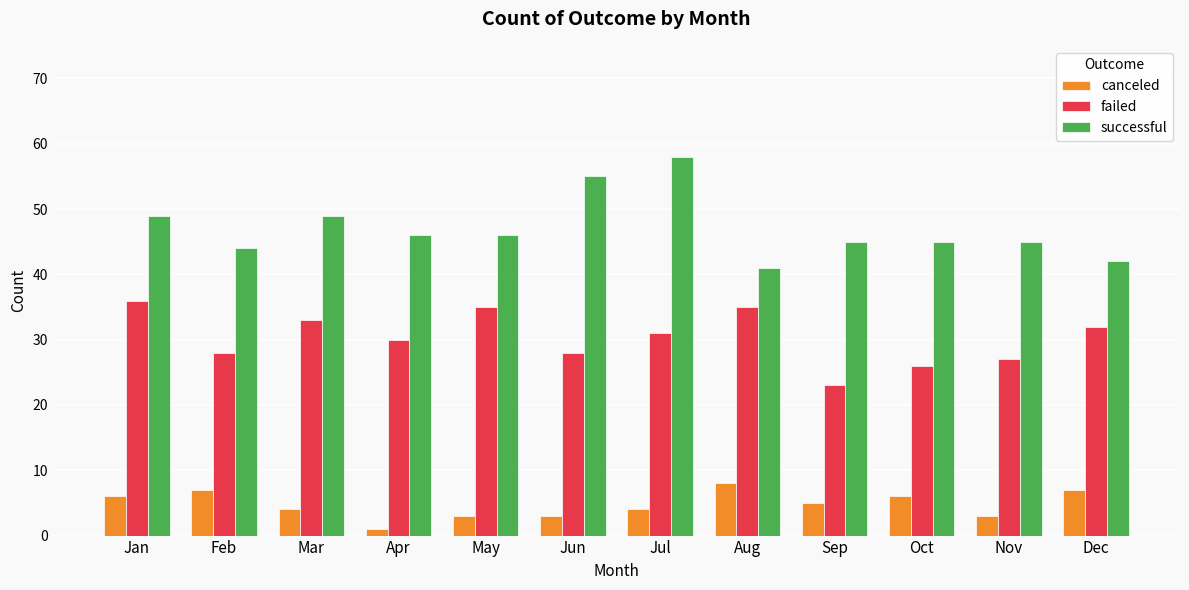

Is the value of successful at Nov greater than the value of failed at Jun?

Yes